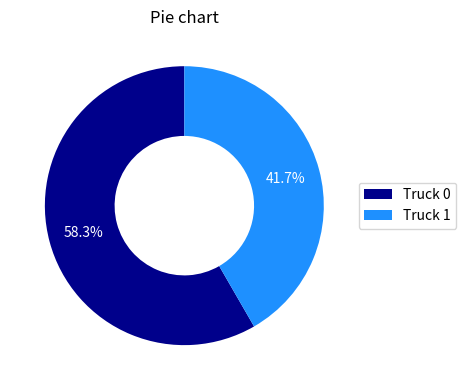

Which slice is the smallest?

Truck 1